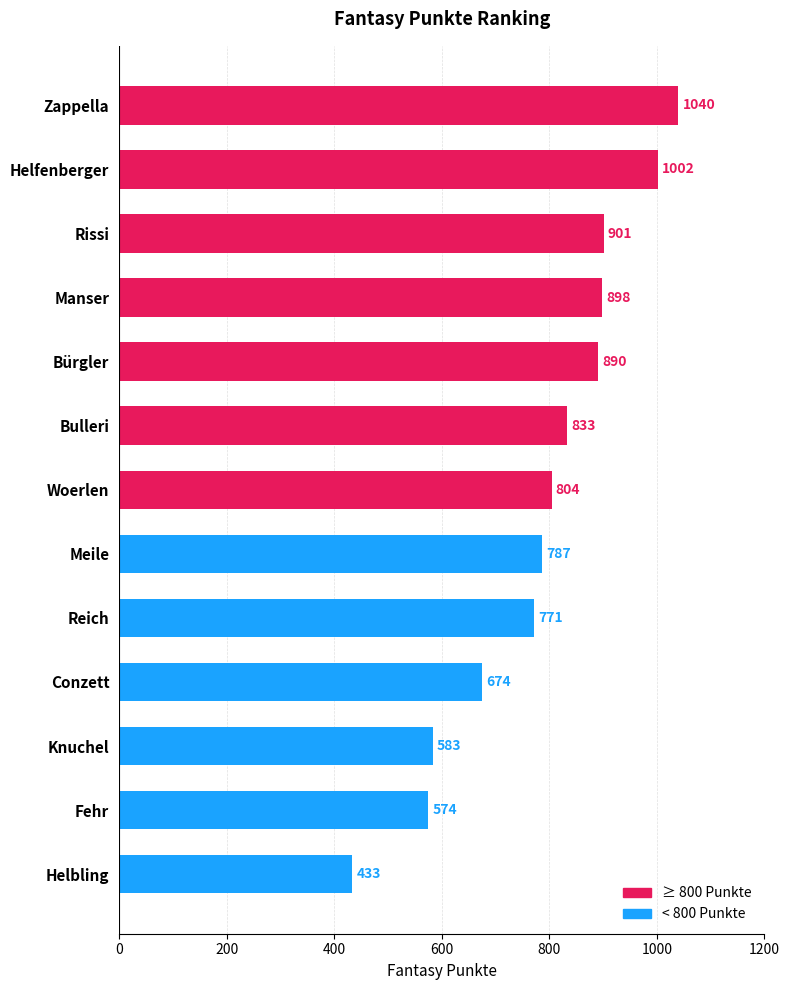

What is the change in value from Helfenberger to Bürgler?

-112